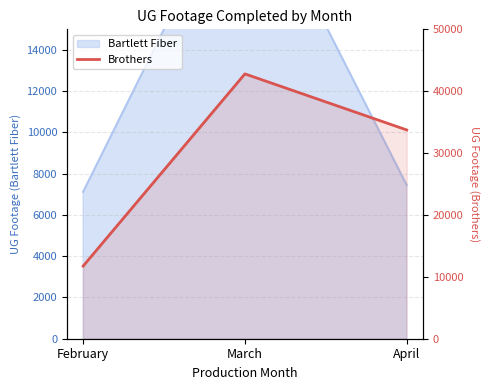

Count the values in the range 11735 to 42799.

3